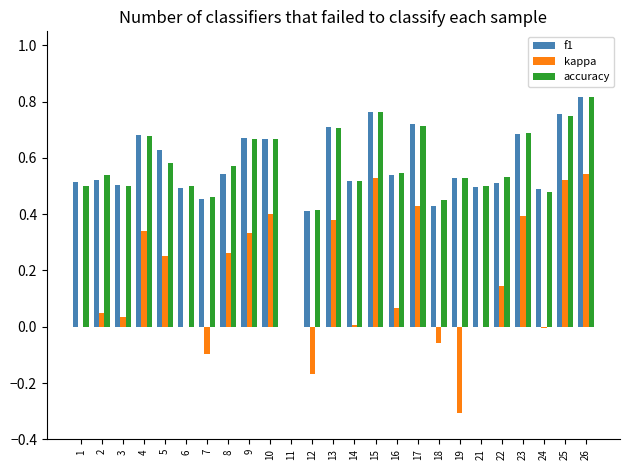

At which category is the sum across all series the highest?

26